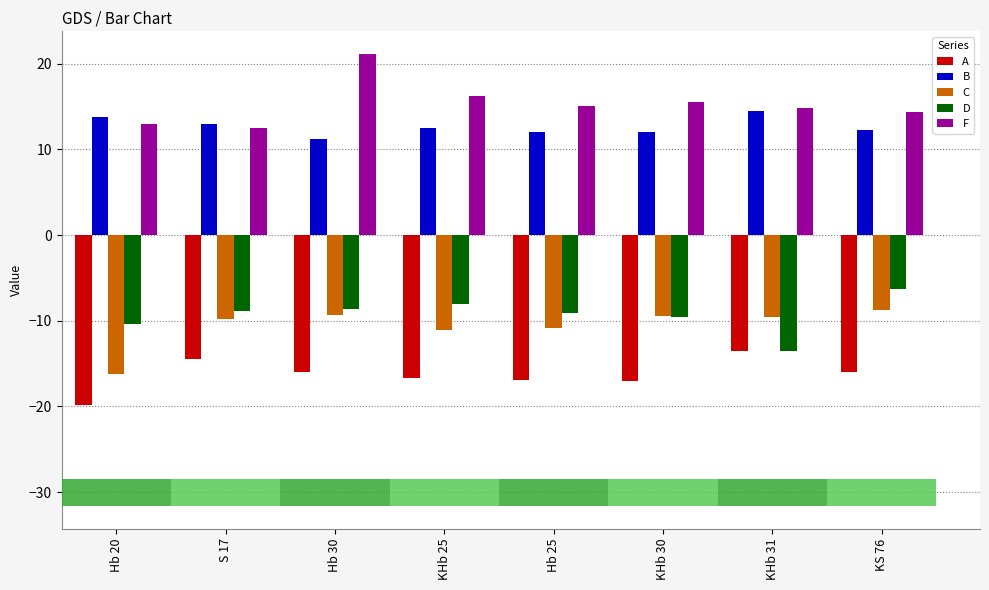

Between KHb 31 and Hb 30, which is larger?

KHb 31